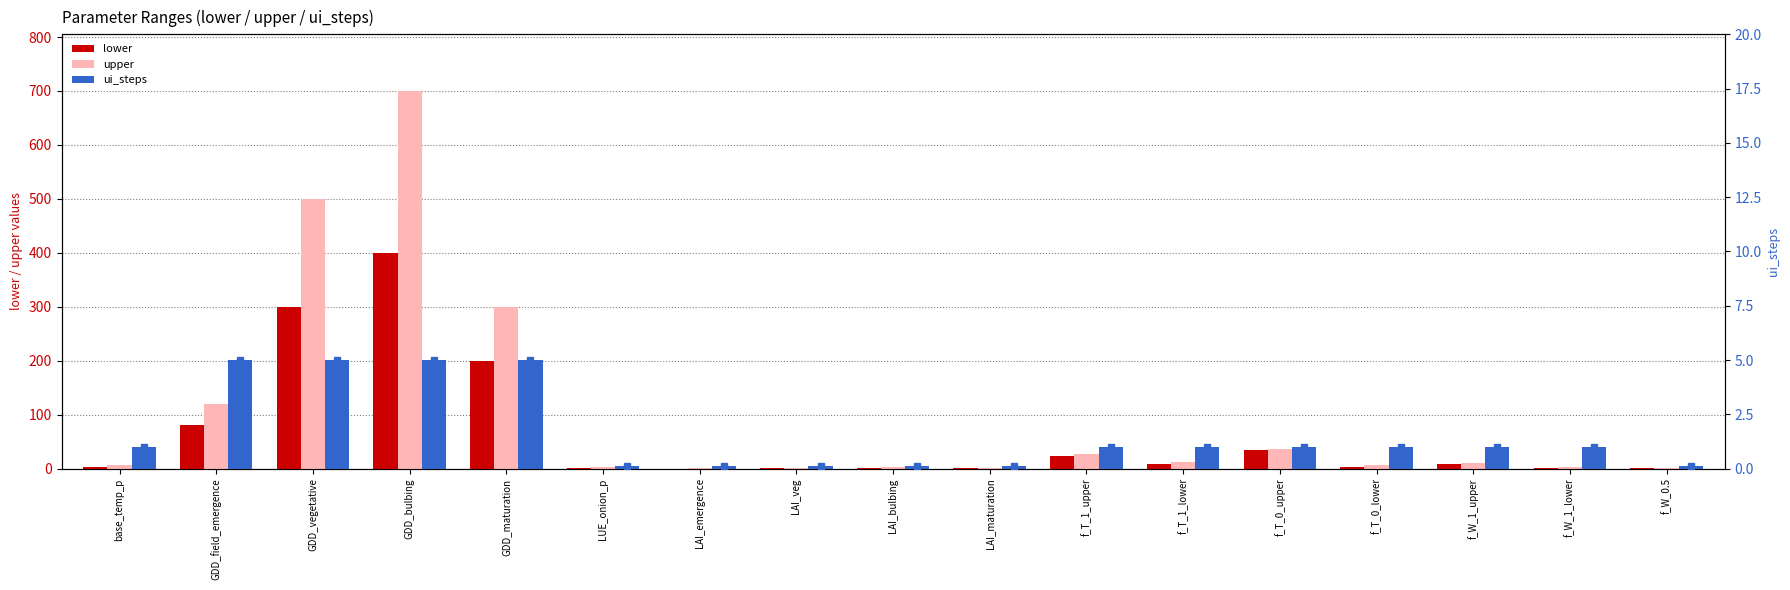

What is the spread (max minus min) of values at f_T_1_lower?

11.0